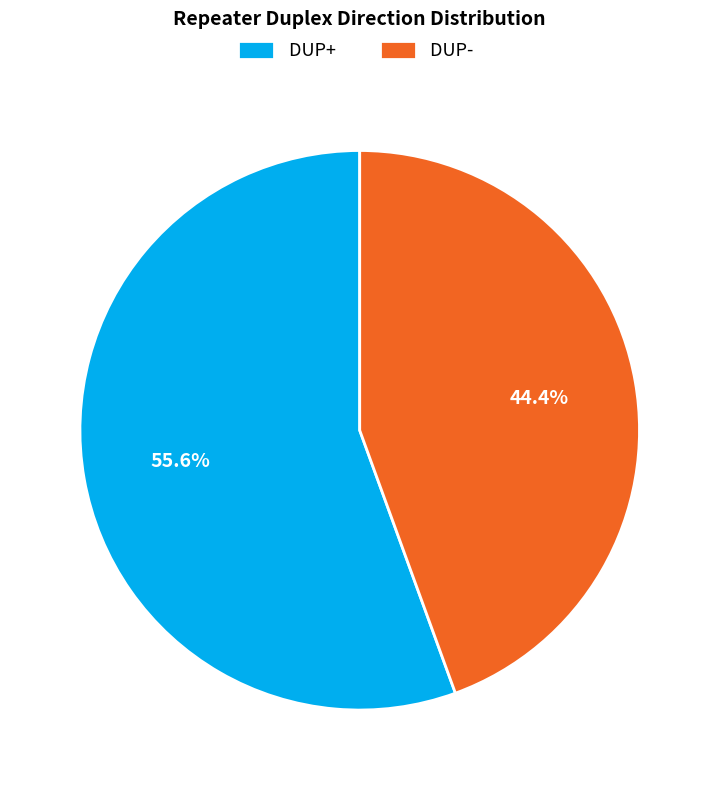

To the nearest percent, what percentage of the pie is DUP+?

56%